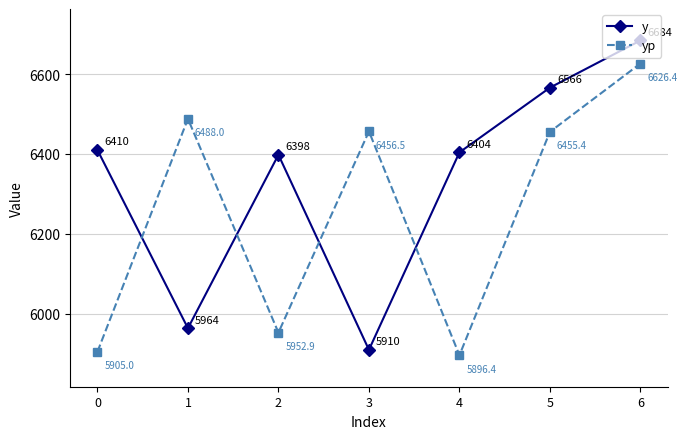

What is the difference between the maximum and second lowest values in the yp series?

721.4